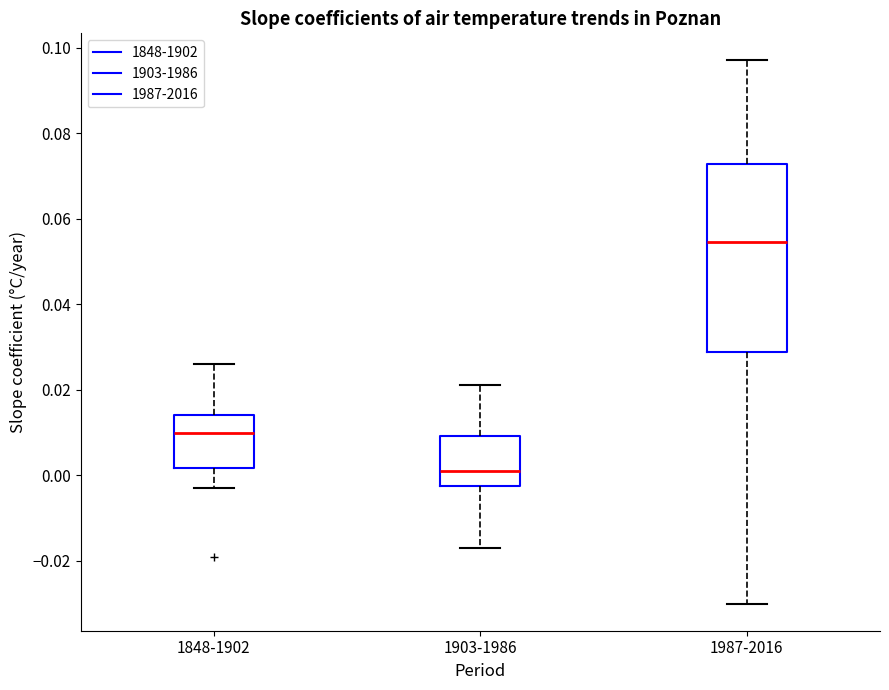

Which box's median line is the lowest?

1903-1986